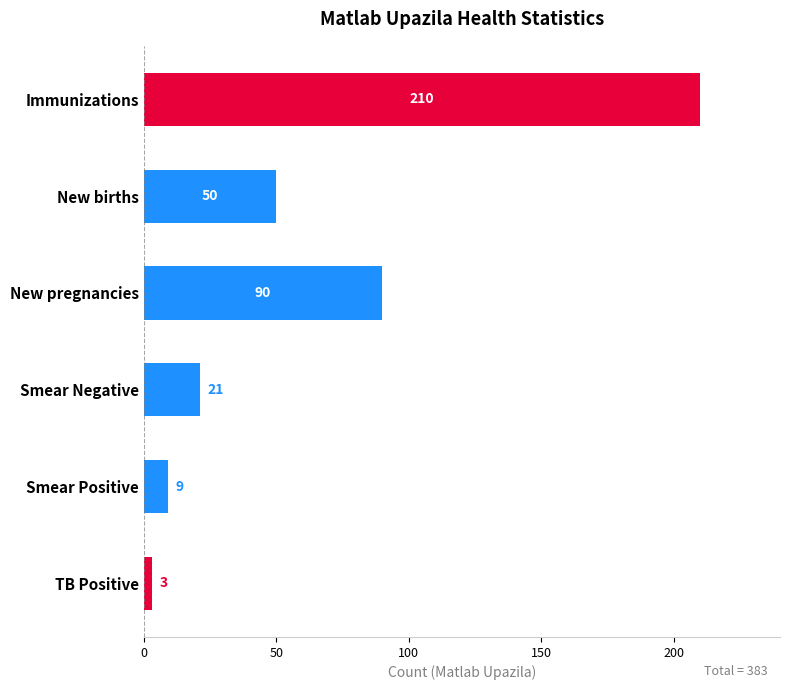

What is the change in value from Smear Negative to Immunizations?

+189